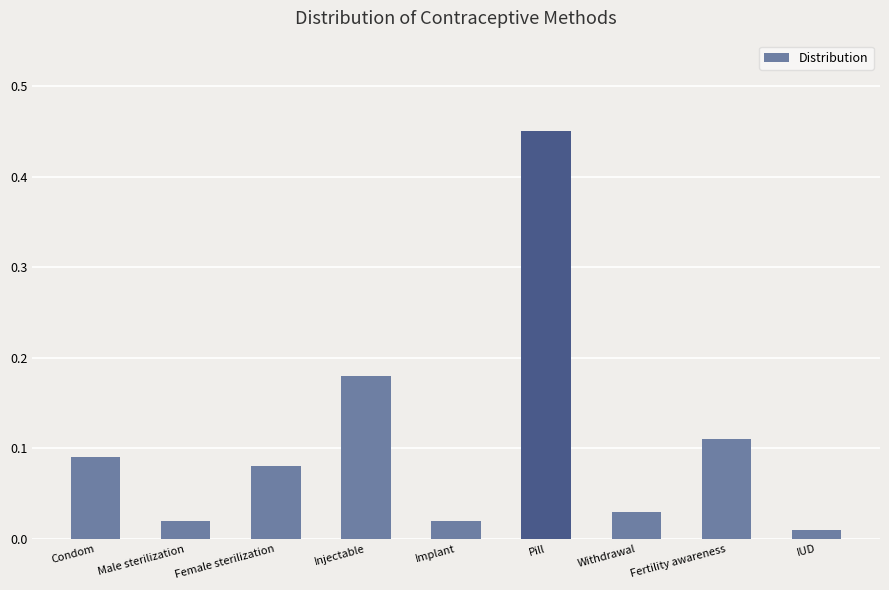

How many bars are there in total?

9